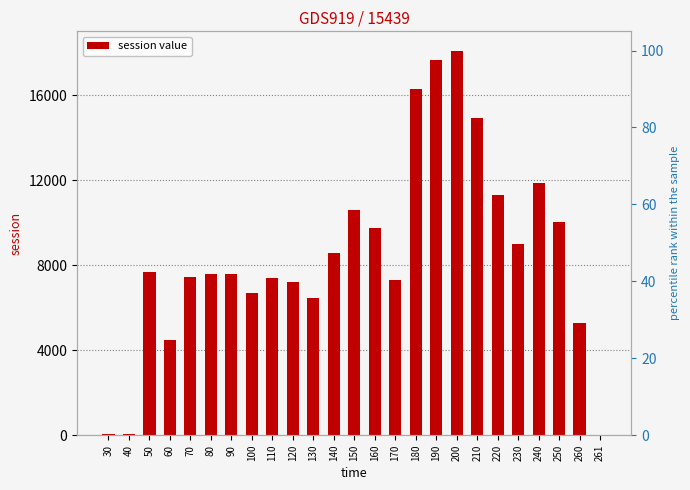

What is the difference between the values at 90 and 150?

3035.2